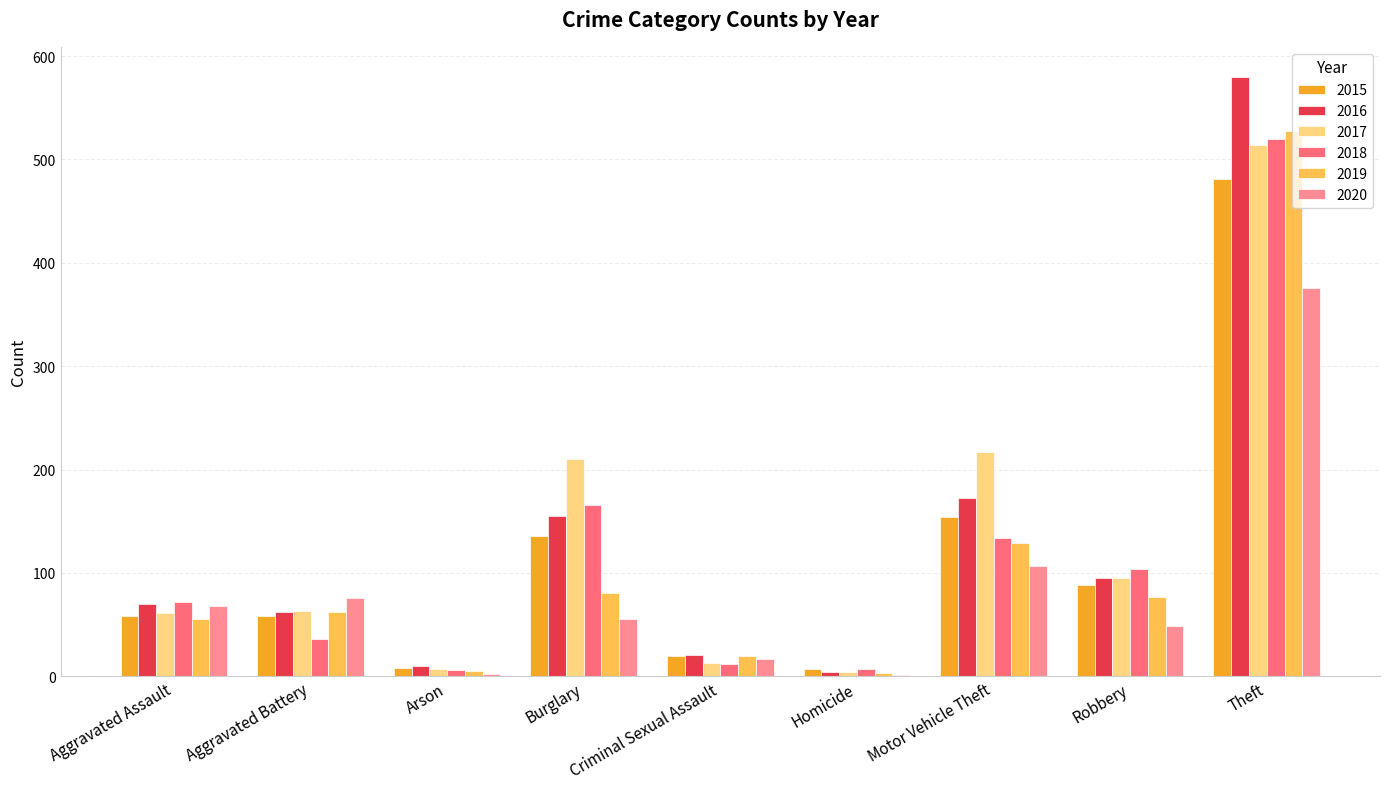

Is it true that 2020 equals 107 at Motor Vehicle Theft?

True